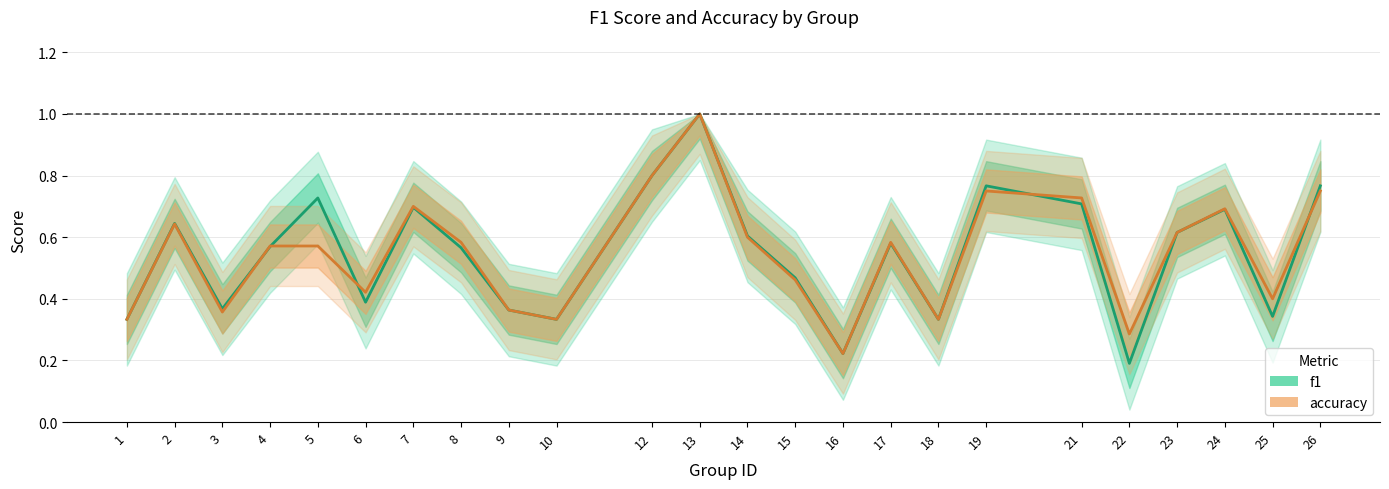

What is the total value across all series at 25?

0.7